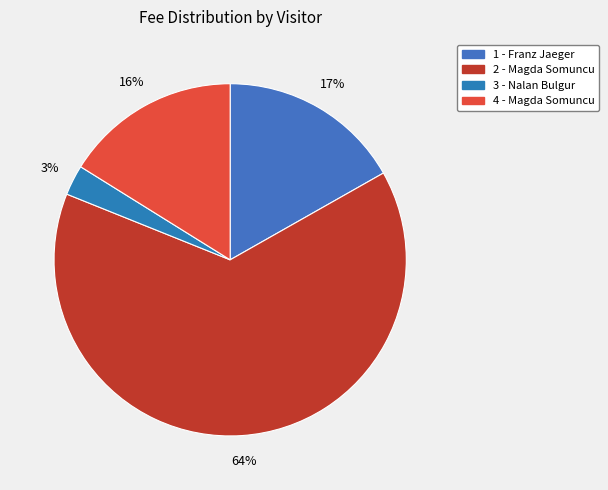

To the nearest percent, what portion does 3 - Nalan Bulgur represent?

3%